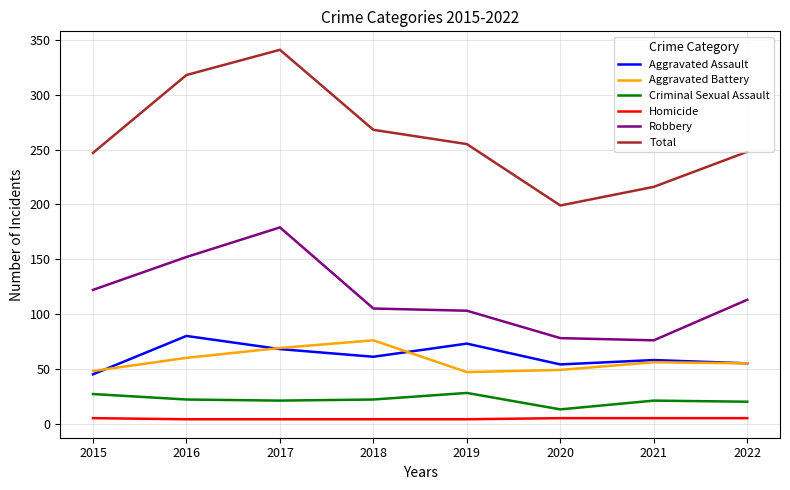

True or false: Aggravated Battery has more than 0 points higher than both neighbors.

True